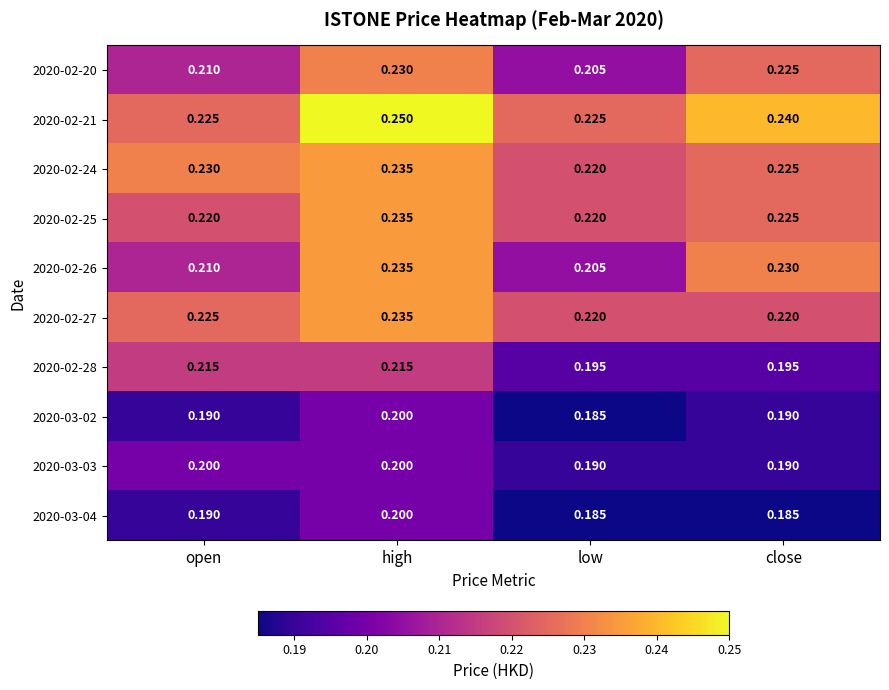

Which category has the highest value across all series?

high